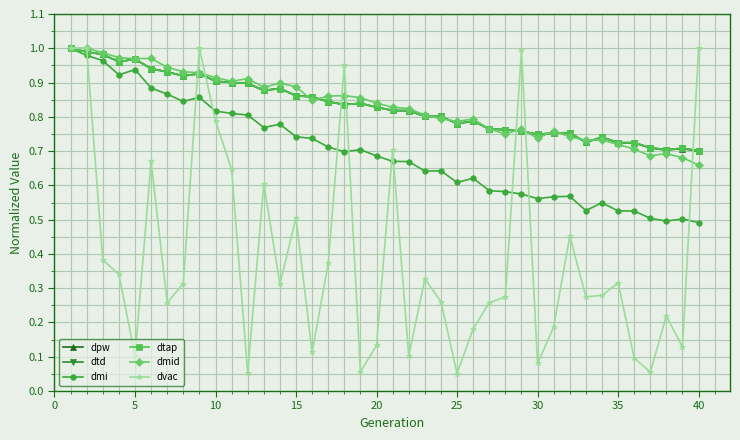

Does the chart have visible grid lines?

Yes